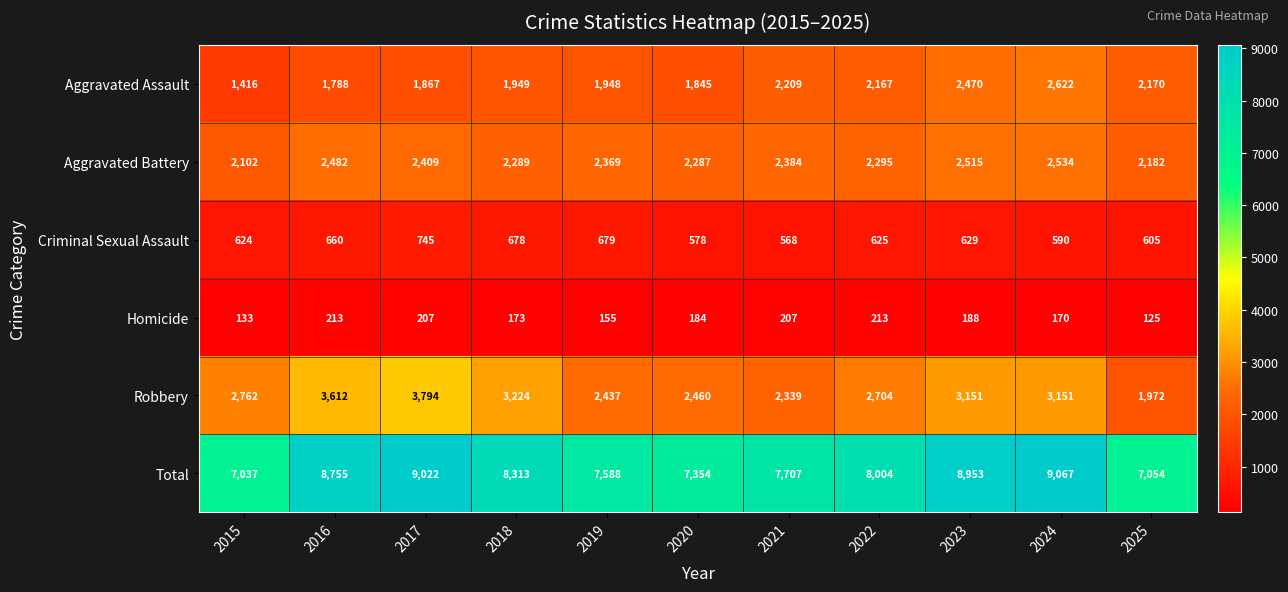

Which series has the largest total across all categories?

Total